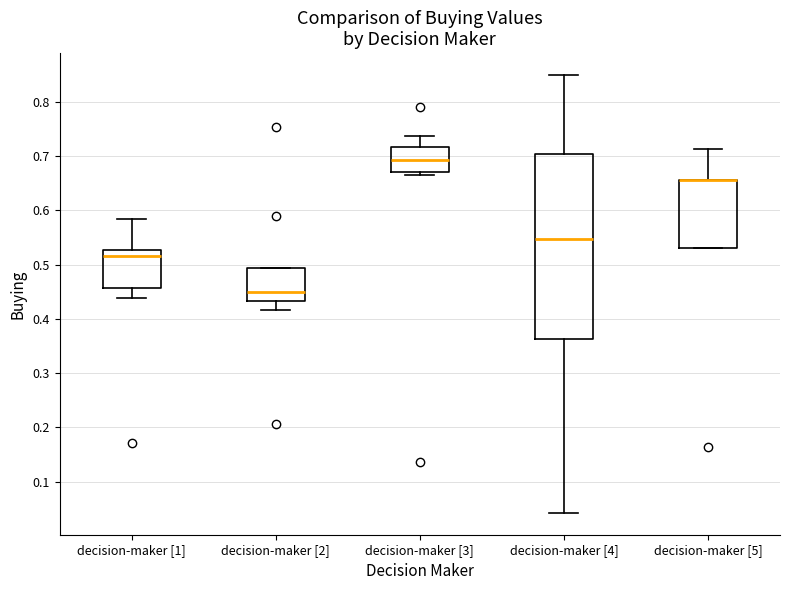

Which box is the tallest, from its lower edge to its upper edge?

decision-maker [4]